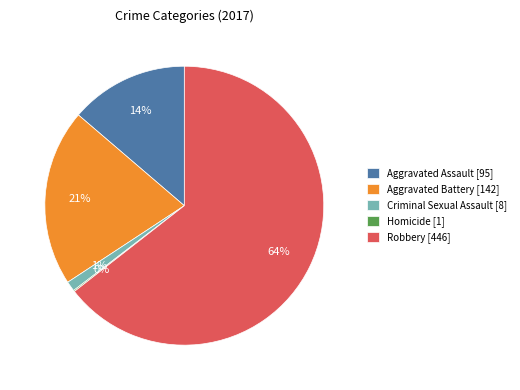

Which has a higher value, Aggravated Battery [142] or Criminal Sexual Assault [8]?

Aggravated Battery [142]